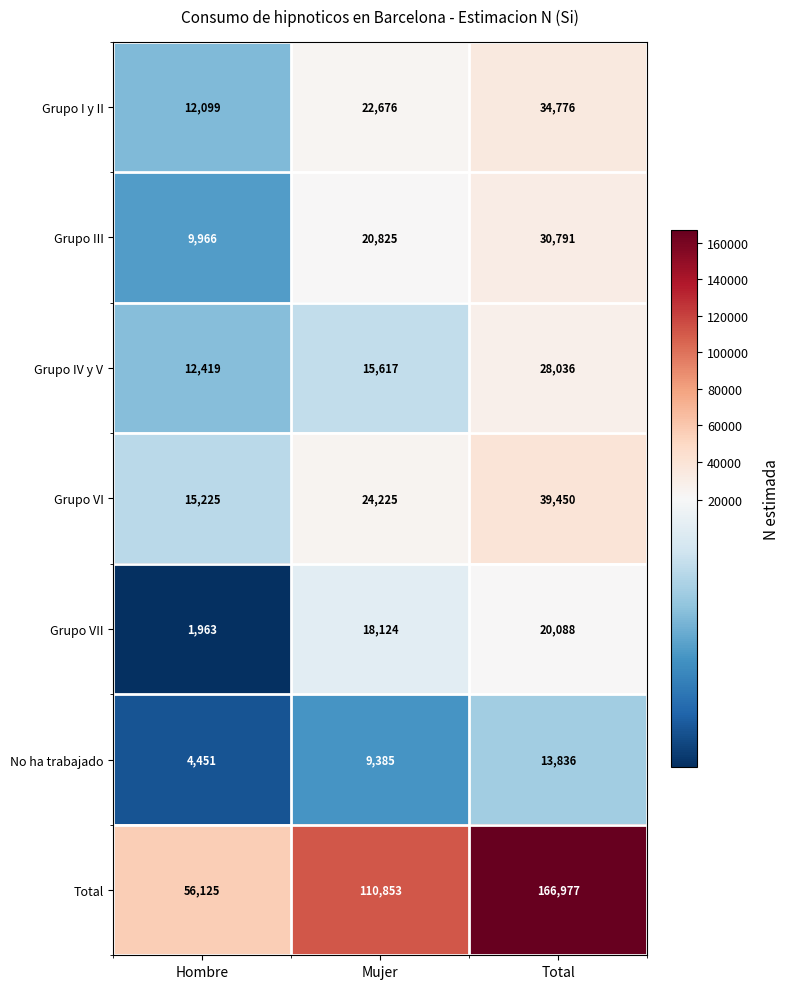

How many Total values are between 56125 and 166977?

3